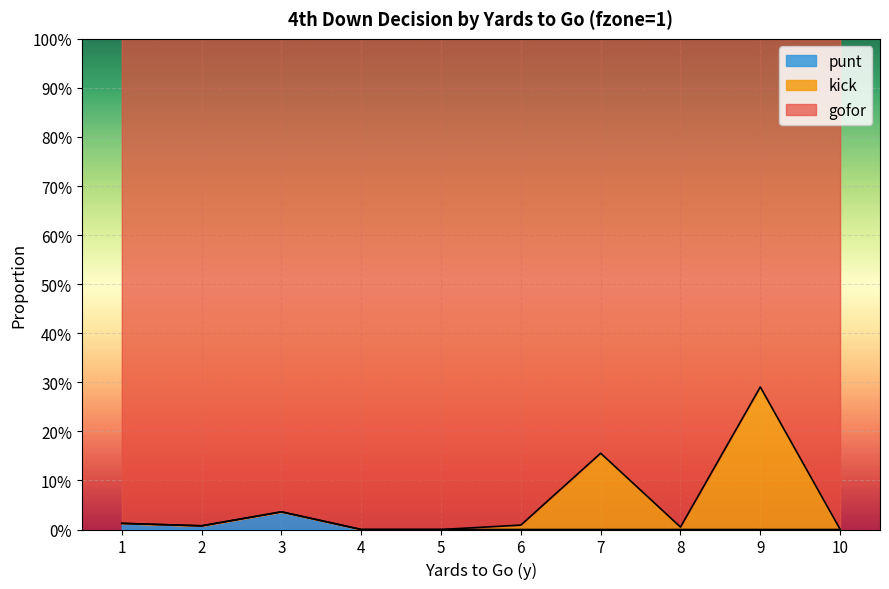

Does the chart display data point markers on the line(s)?

No